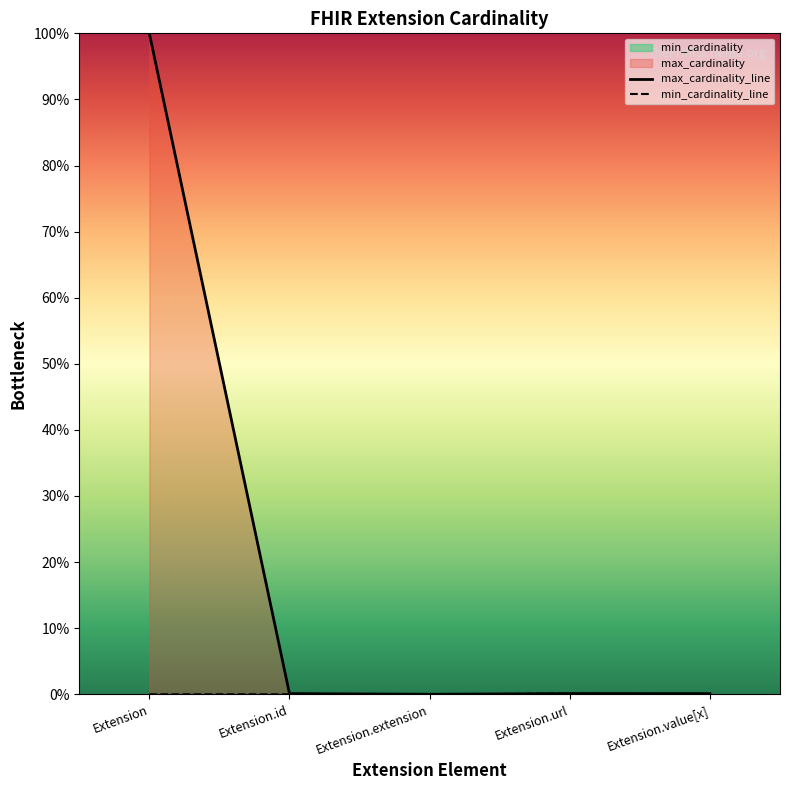

What is the spread (max minus min) of values at Extension?

100.0